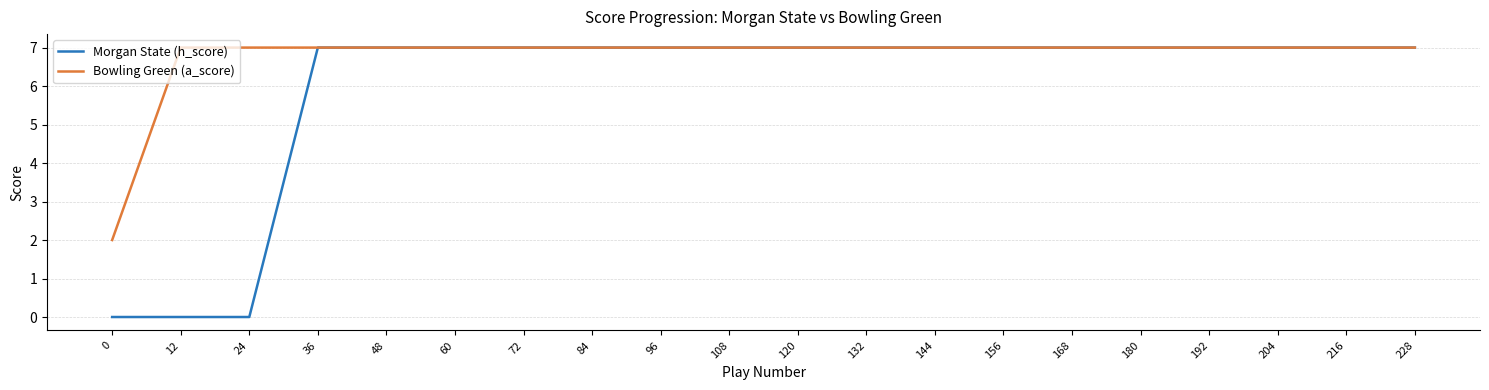

Rank the series at 12 from lowest to highest value.

Morgan State (h_score), Bowling Green (a_score)